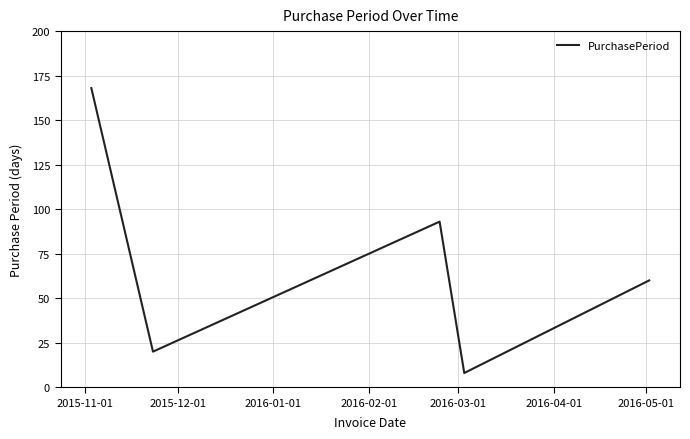

What is the smallest value displayed?

8